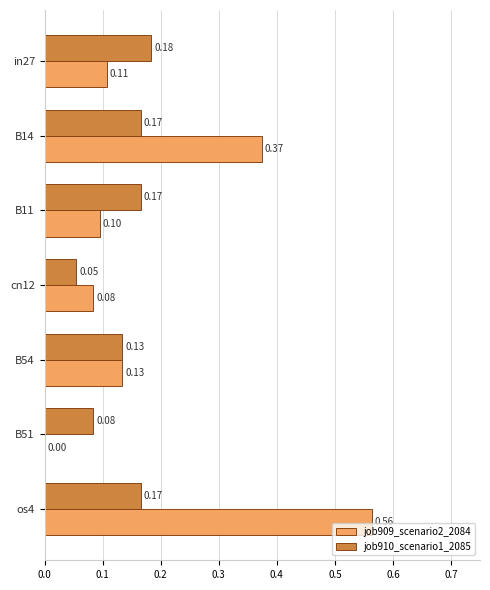

What is the sum of the job909_scenario2_2084 values at B14 and B11?

0.5